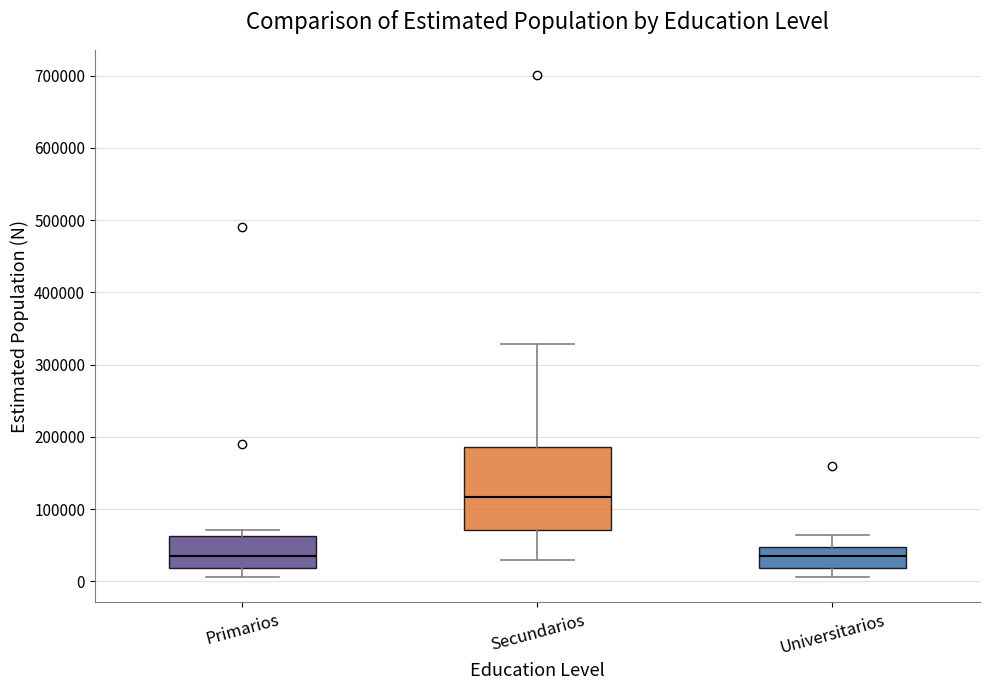

Which box's median line is the highest?

Secundarios